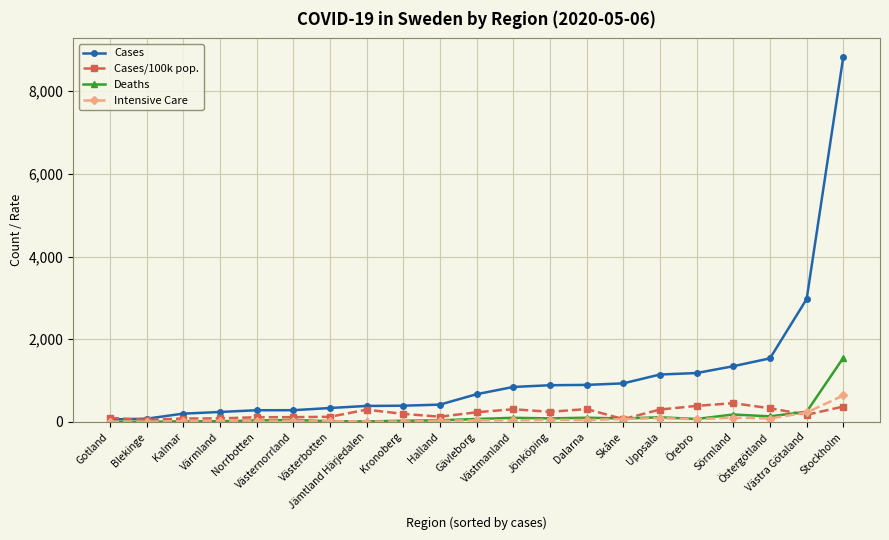

What is the highest value of the Intensive Care series?

639.0